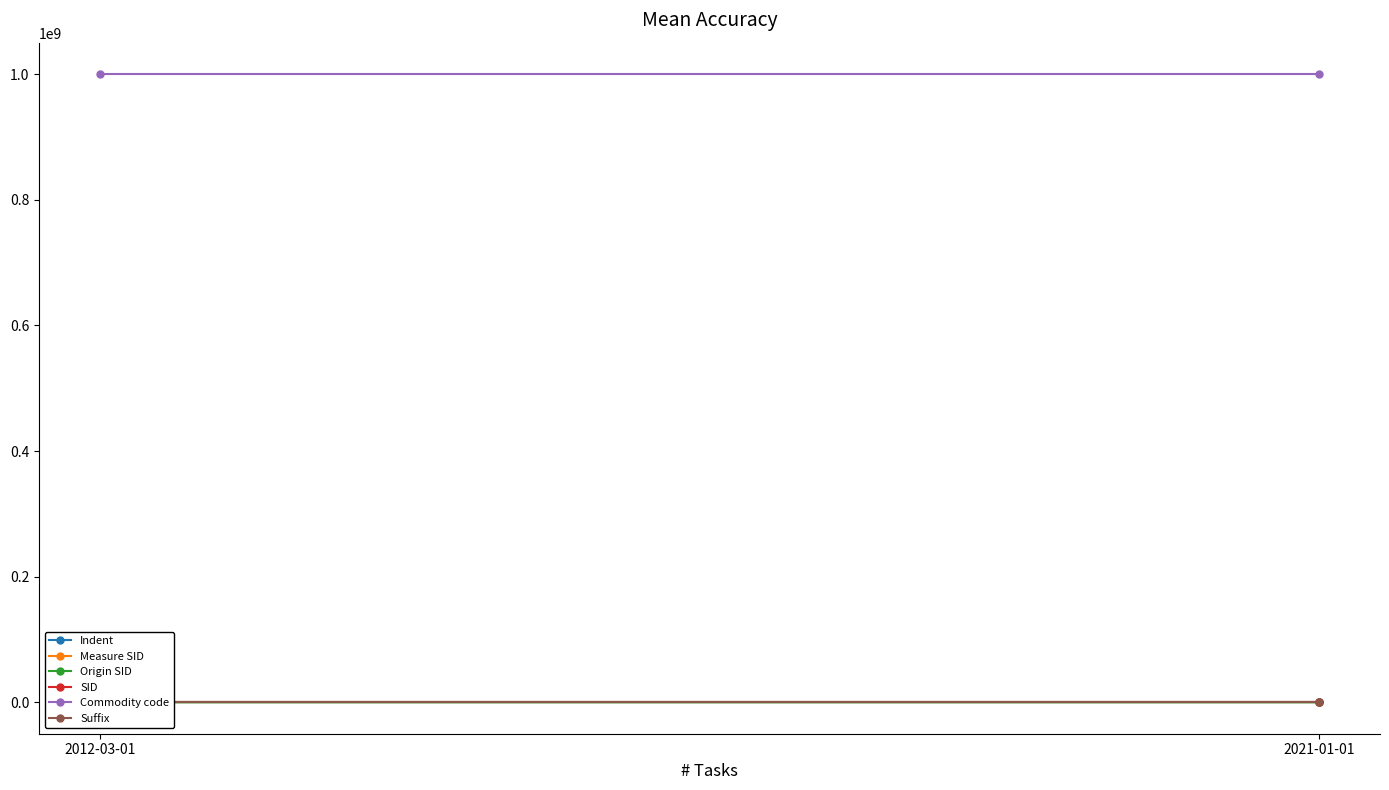

Is it true that Indent equals 1 at 2021-01-01?

True